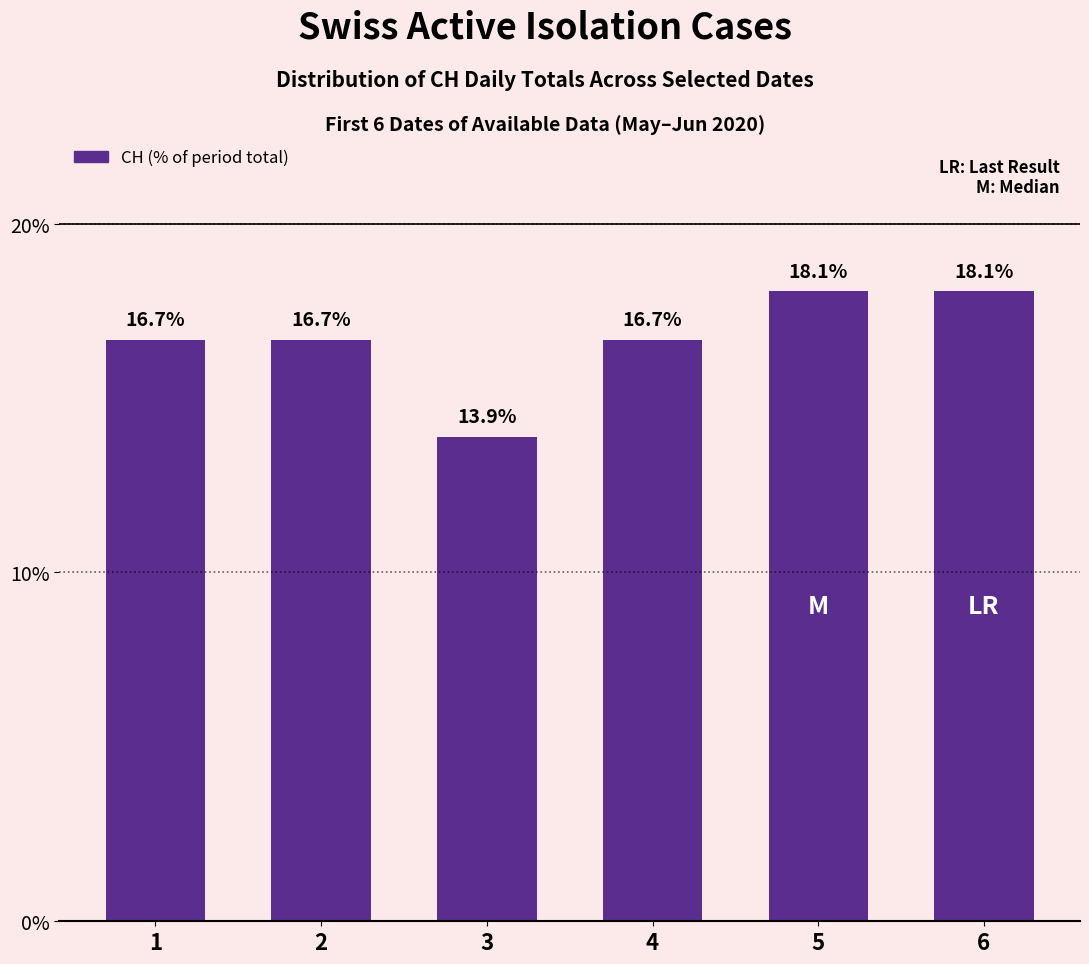

True or false: the data shows 27.7 at 1.

False